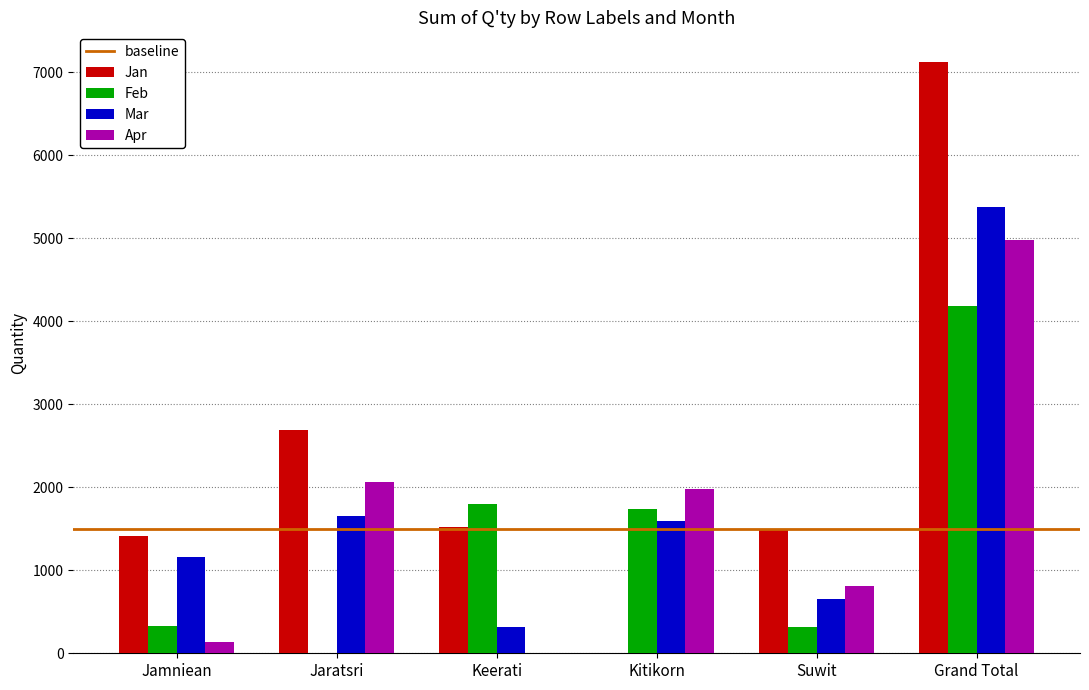

Is it true that Feb equals 0 at Jaratsri?

True